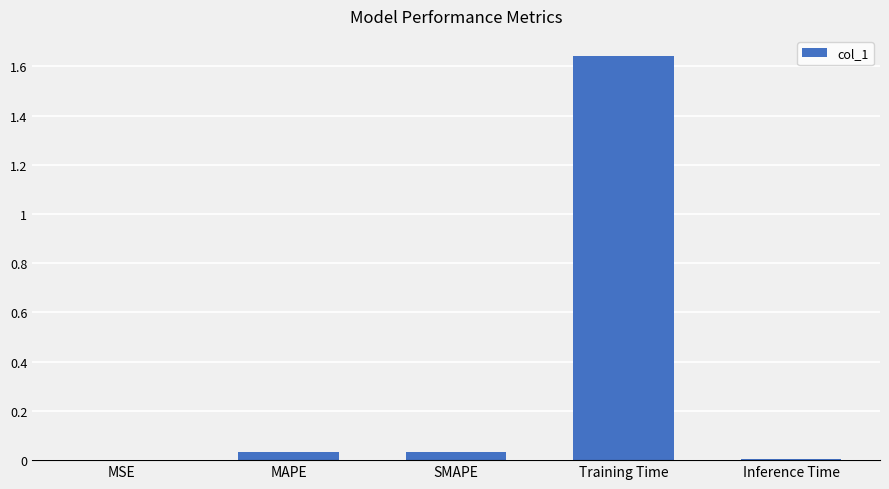

What is the sum of all values?

1.7